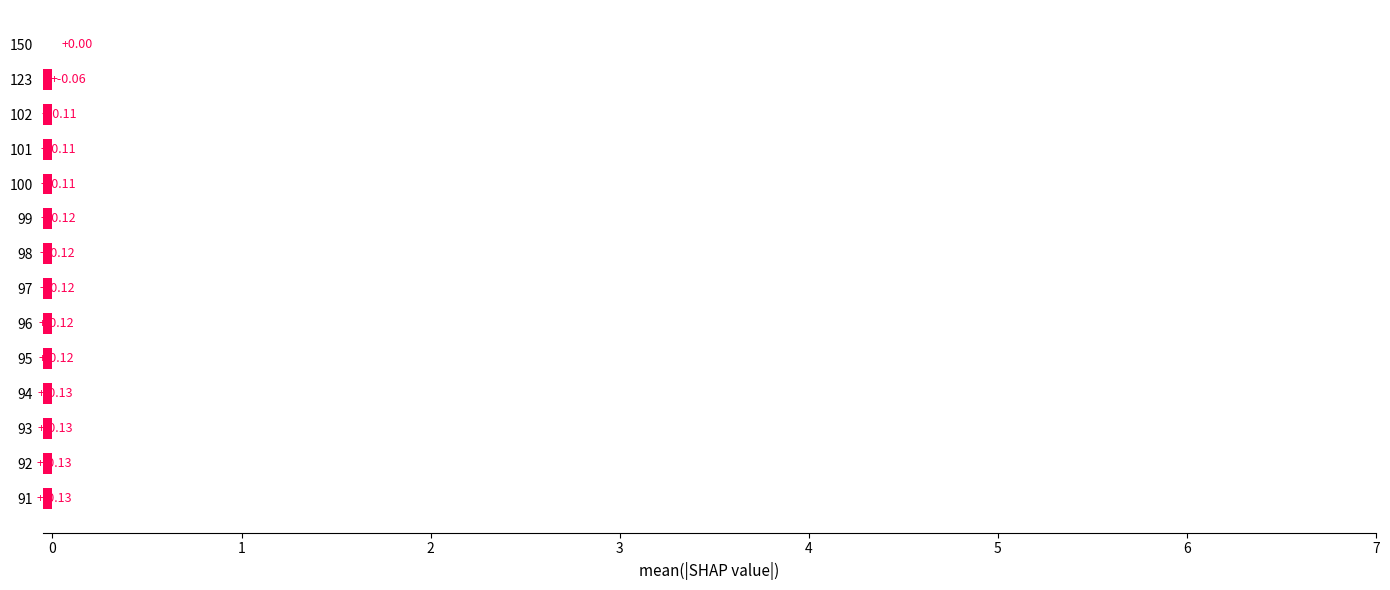

The chart shows a value of -0.1 at 97. True or false?

False